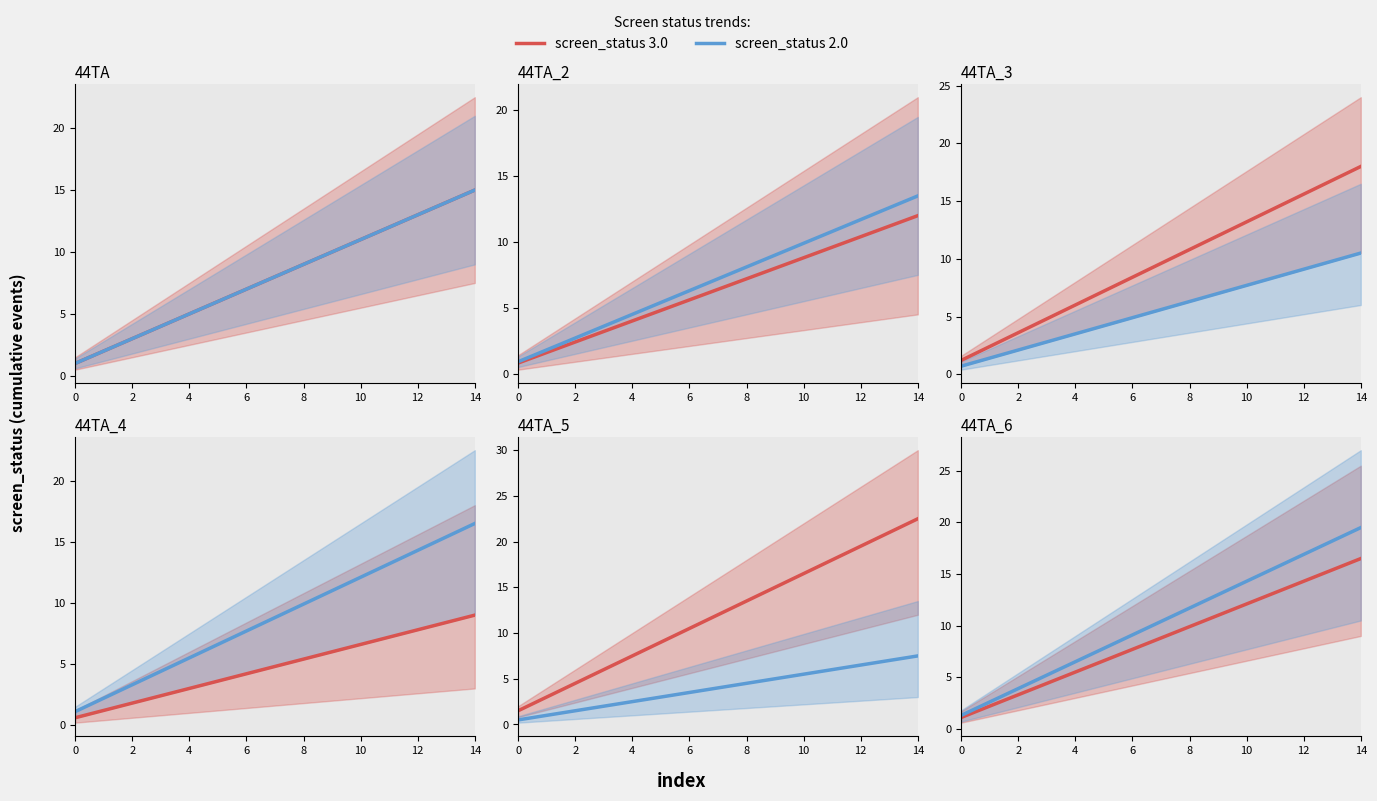

True or false: screen_status 2.0 has a value of 27.8 at 14.

False